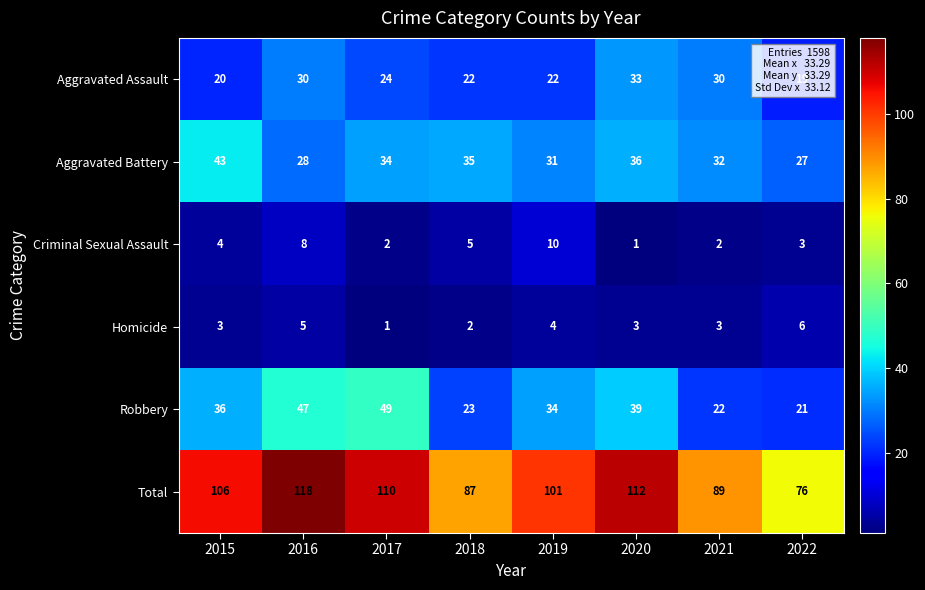

What is the approximate value of Robbery at 2019?

34